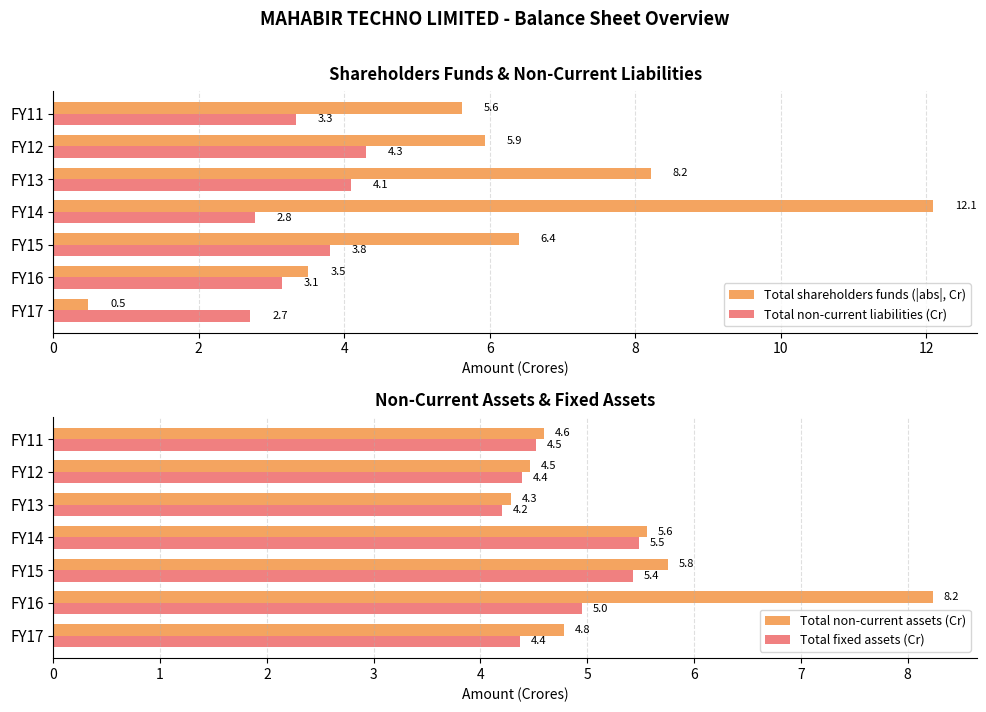

At how many categories does at least one series exceed 3?

7